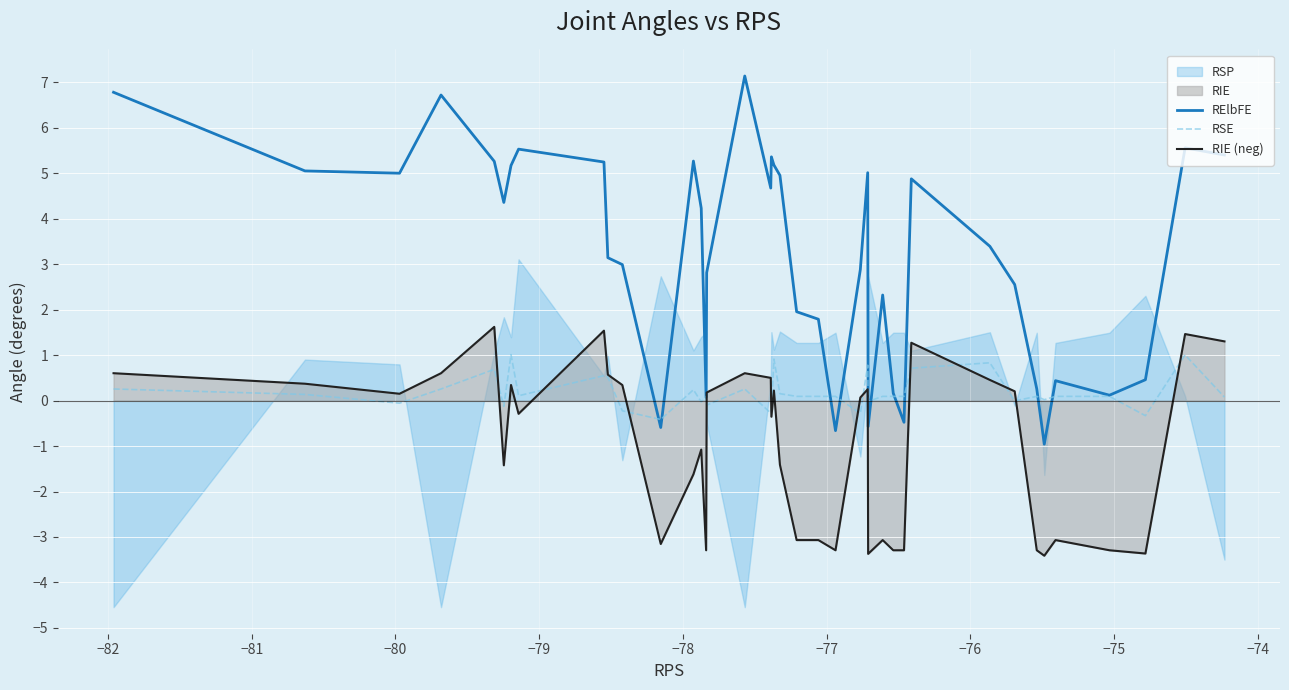

What is the average value of the RSE series?

0.2